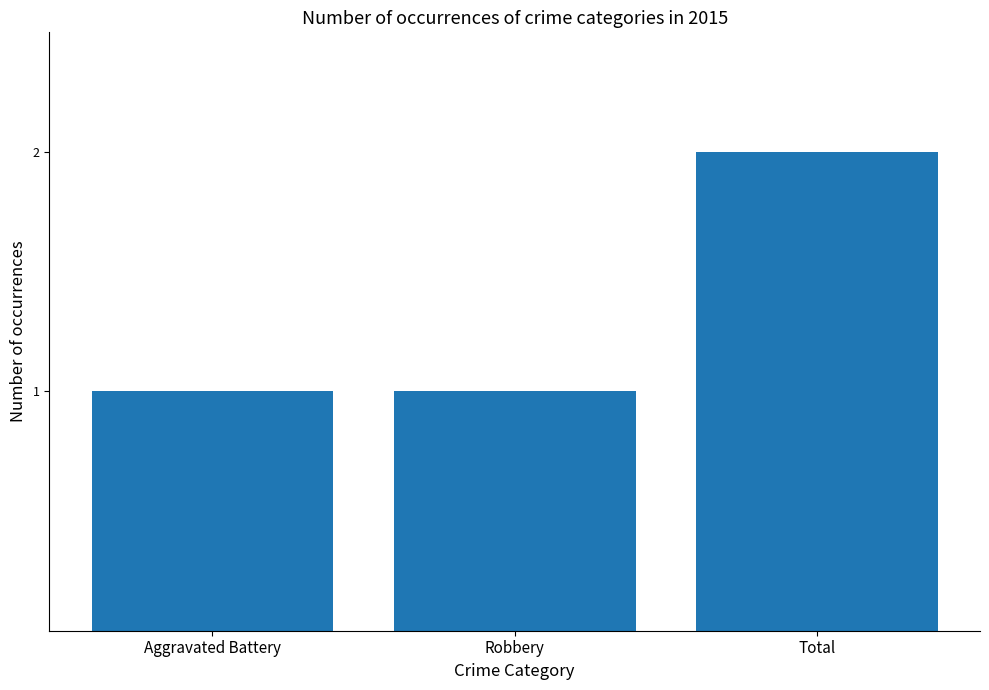

What is the minimum value shown in the chart?

1